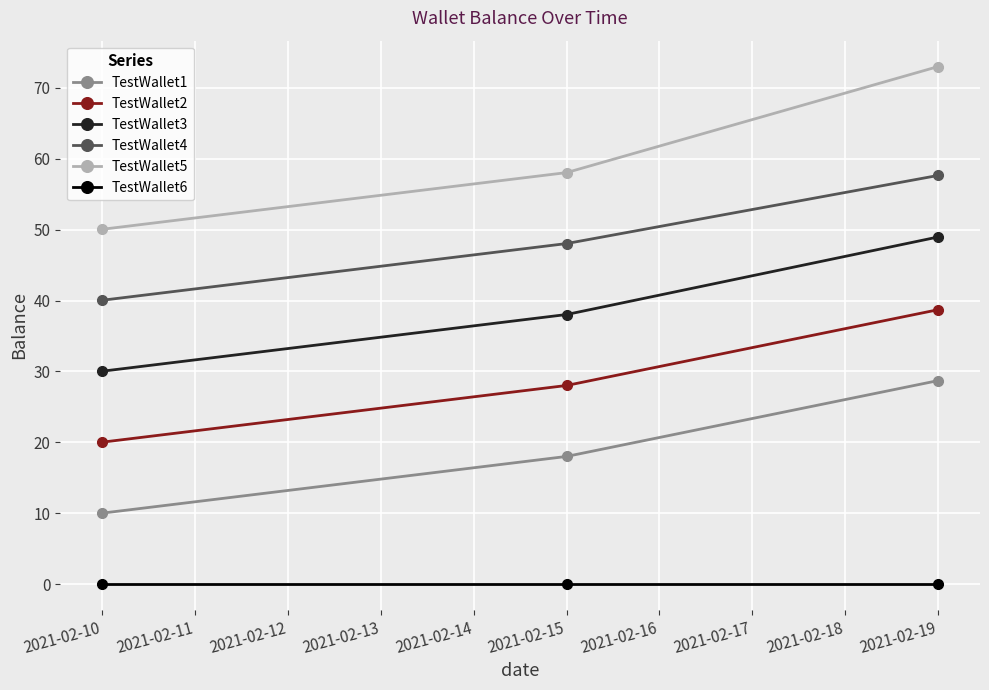

Where is TestWallet4 nearest to the value 48?

2021-02-15